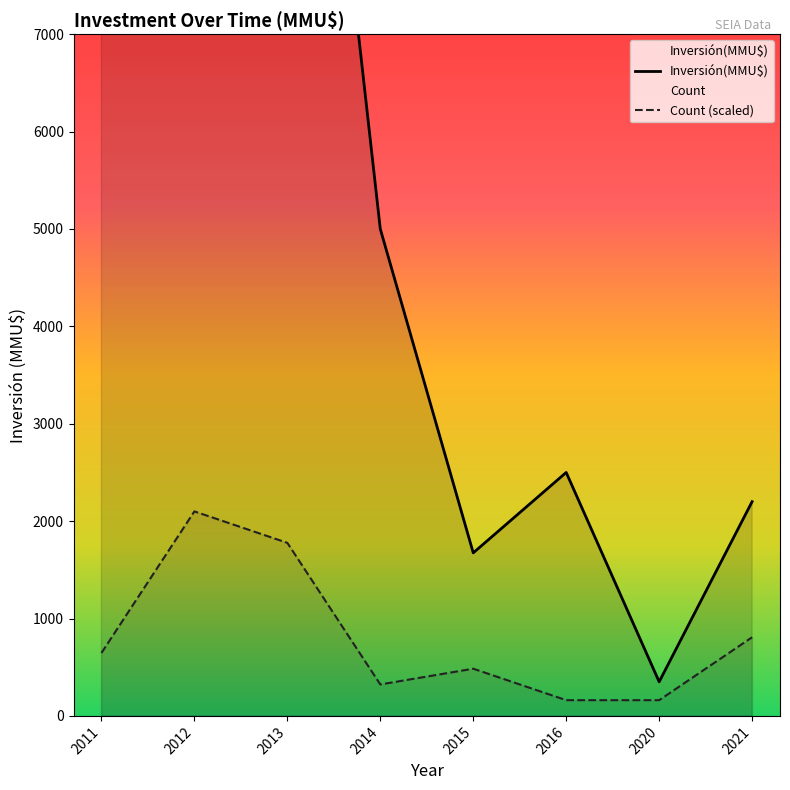

What is the average value of the Inversión(MMU$) series?

7211.0